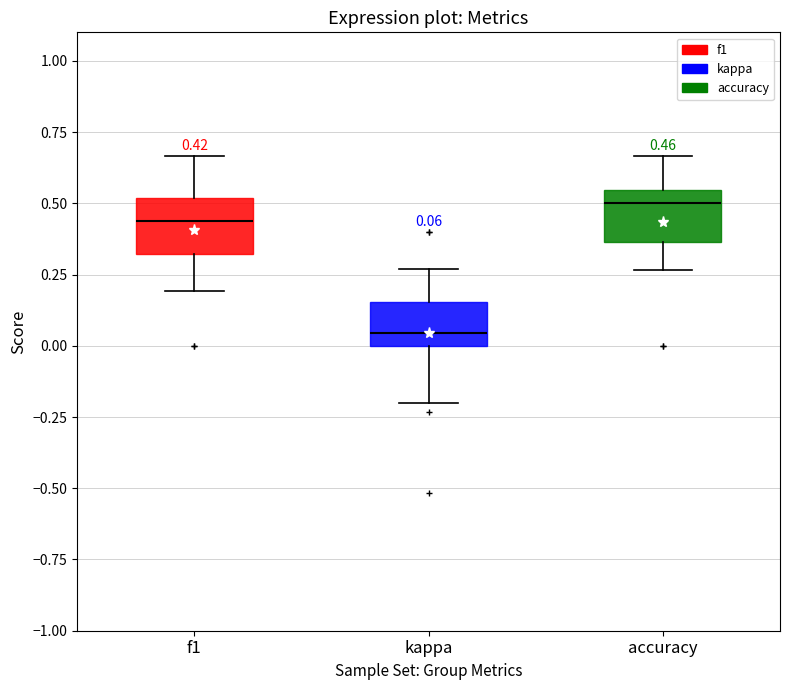

Which box's median line is the highest?

accuracy